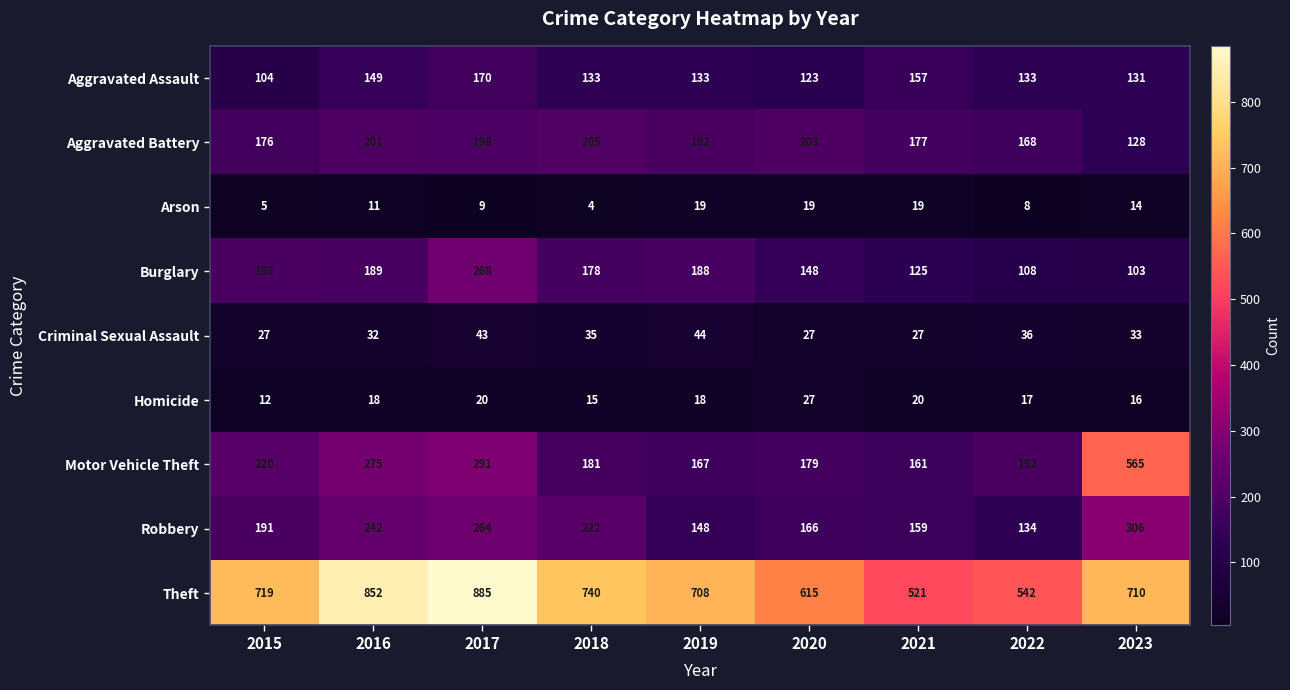

What is the difference between the Criminal Sexual Assault values at 2015 and 2017?

16